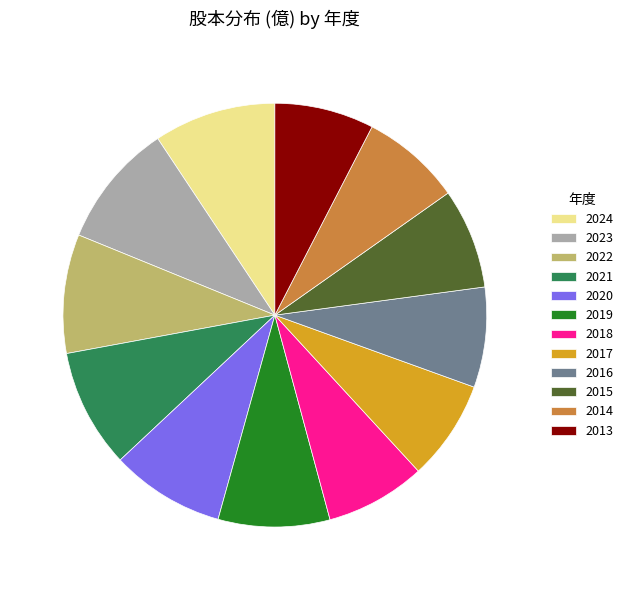

What is the ratio of the value at 2021 to the value at 2024?

1.0